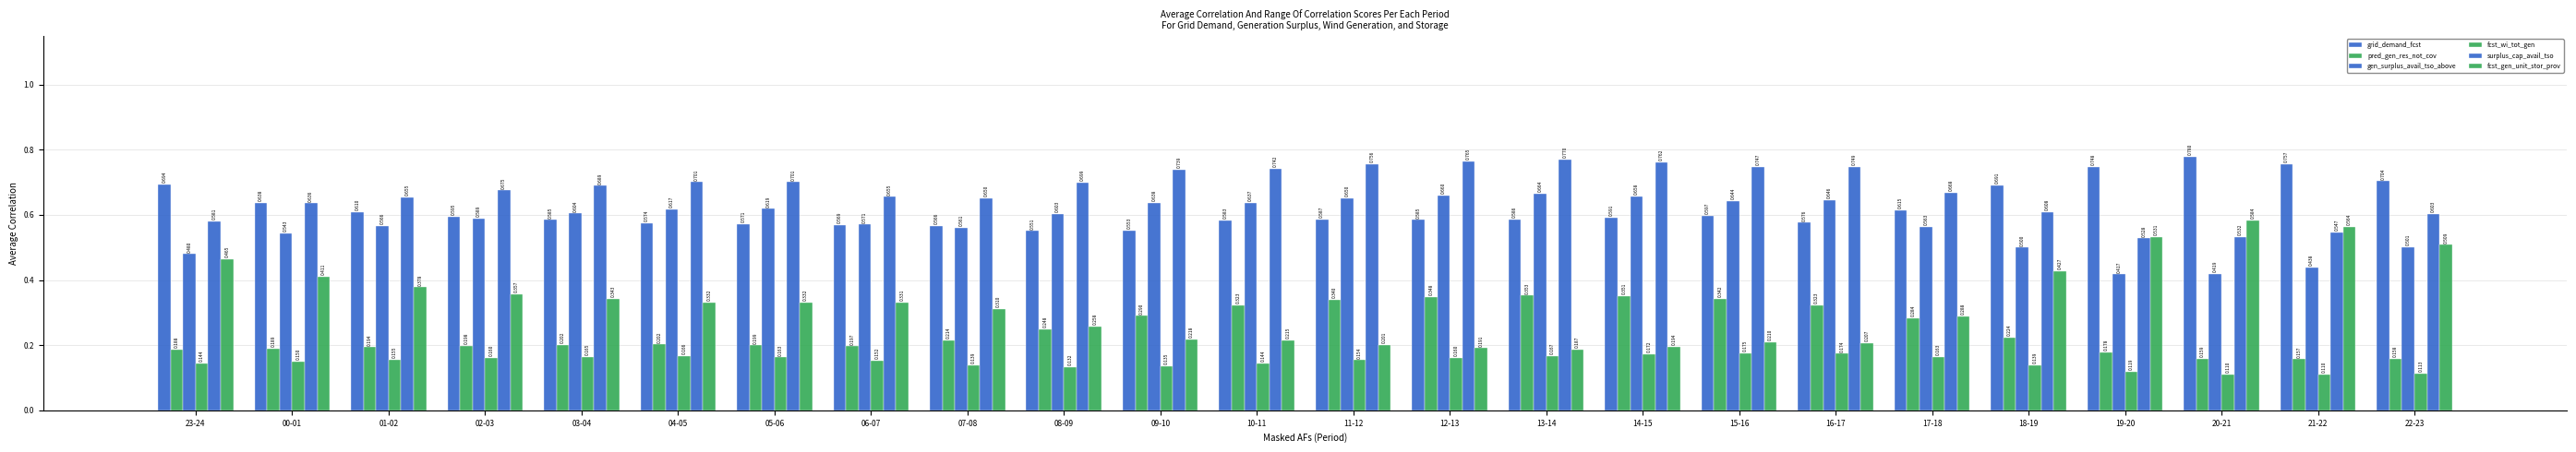

How many distinct data groups are displayed?

6